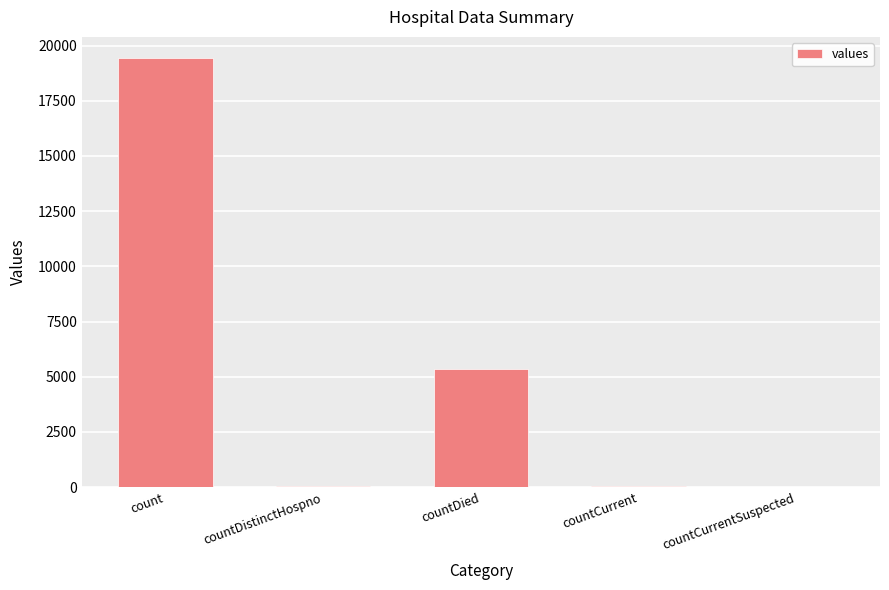

Are the bars horizontal?

No